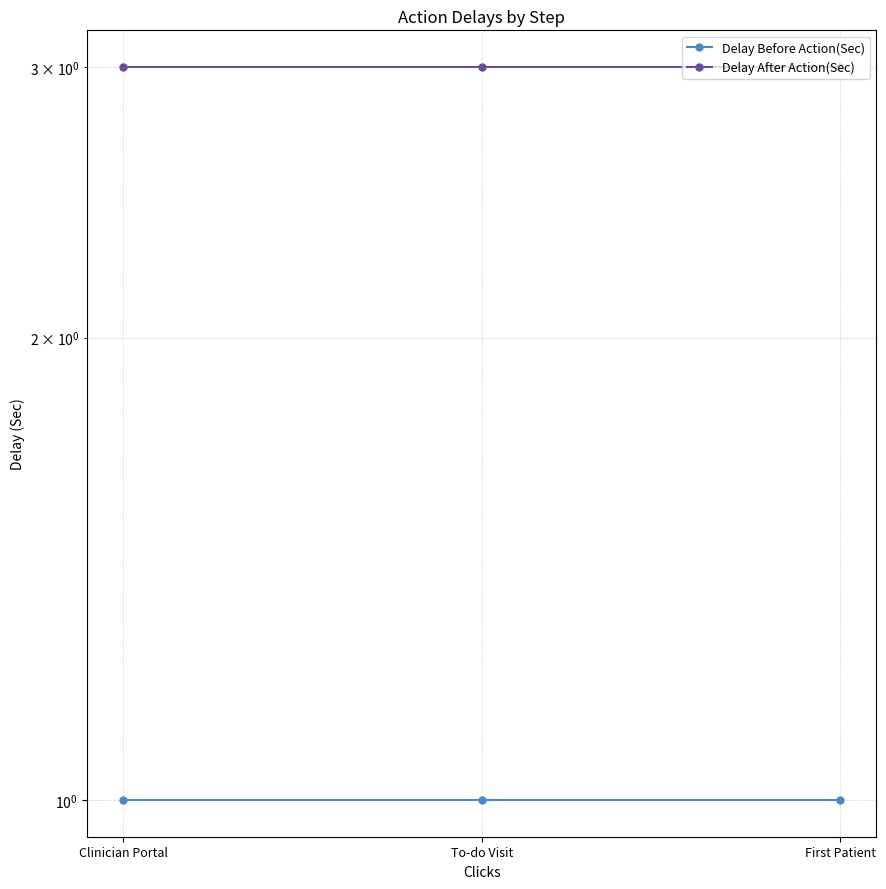

Between To-do Visit and Clinician Portal, which is larger?

To-do Visit